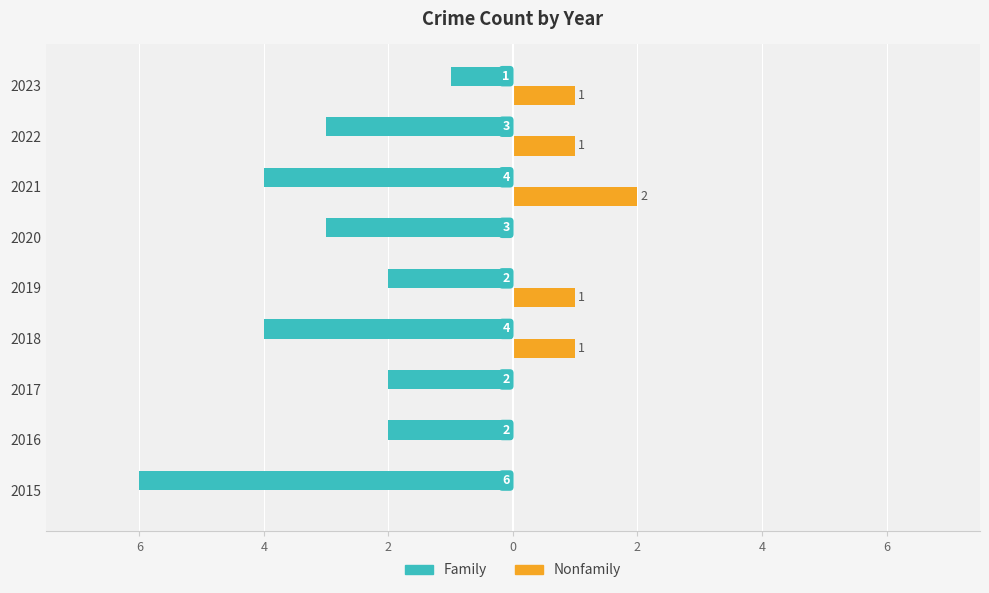

What are all the series names shown in the legend?

Family, Nonfamily